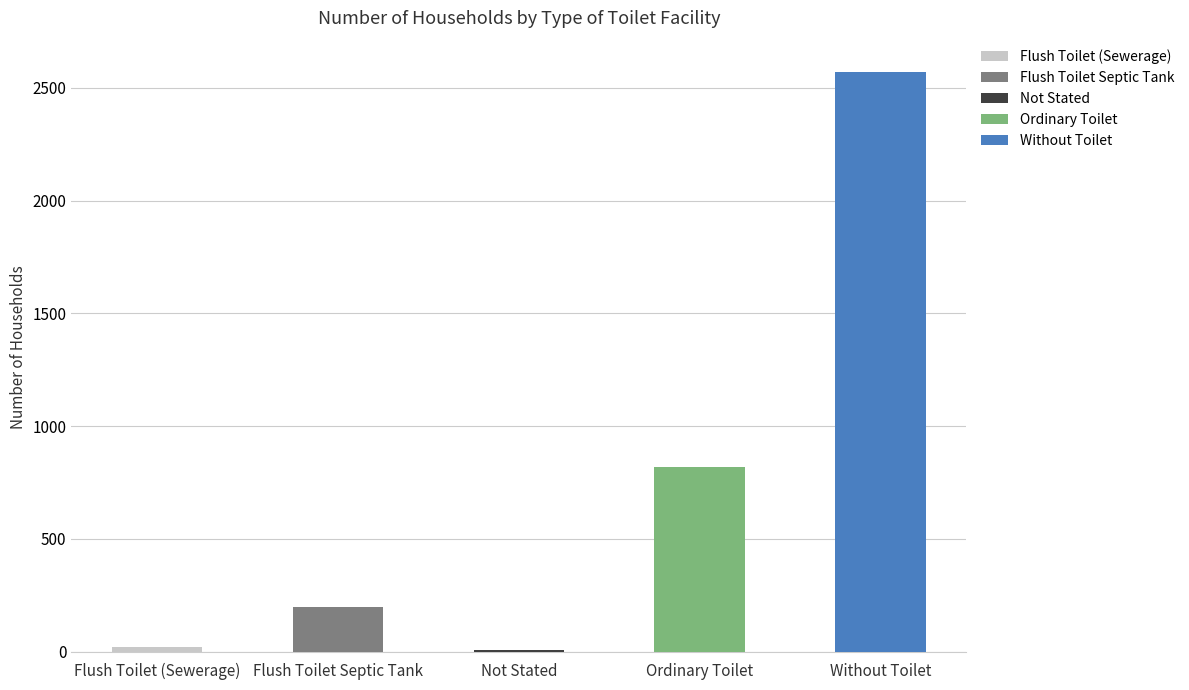

What is the difference between the maximum and minimum values?

2563